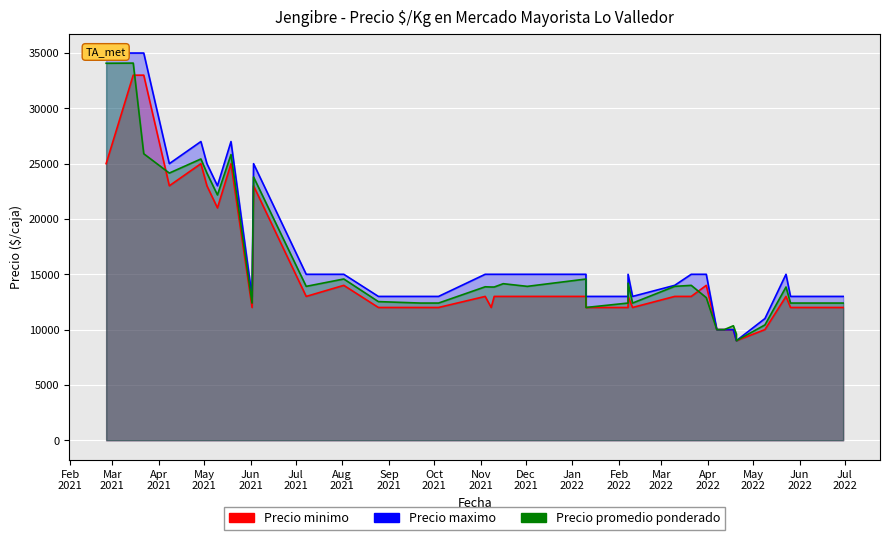

What is the value of the Precio minimo point at the 35th from the left?

14000